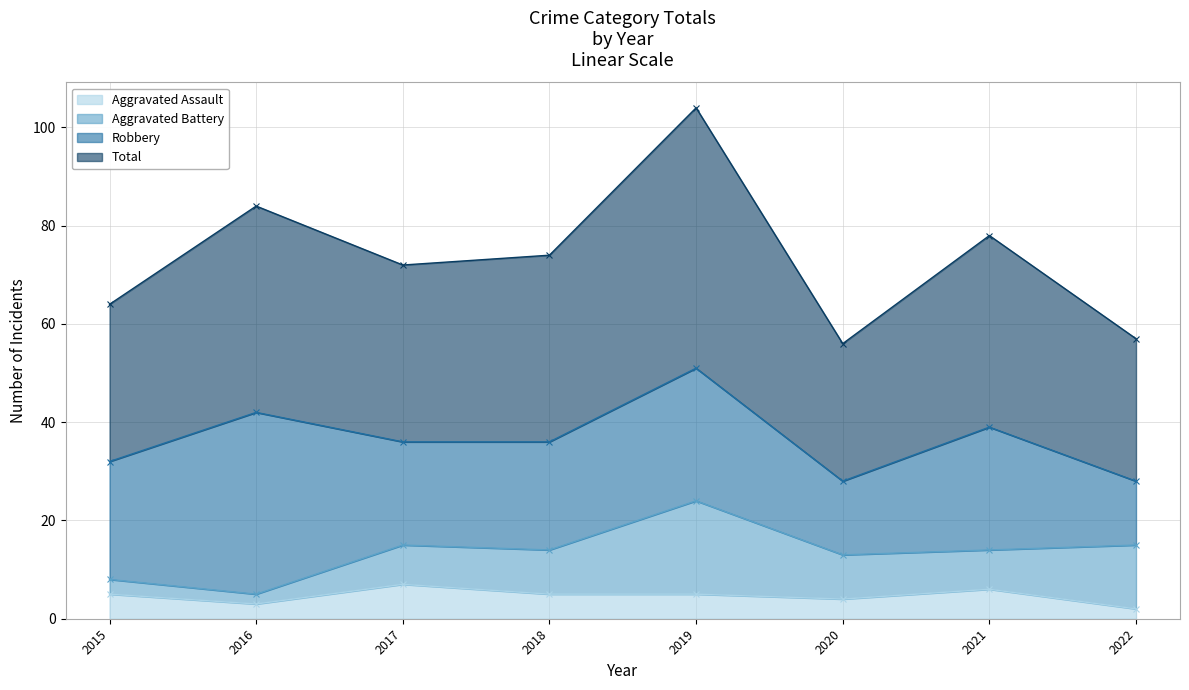

What is the difference between the Aggravated Assault values at 2018 and 2016?

2